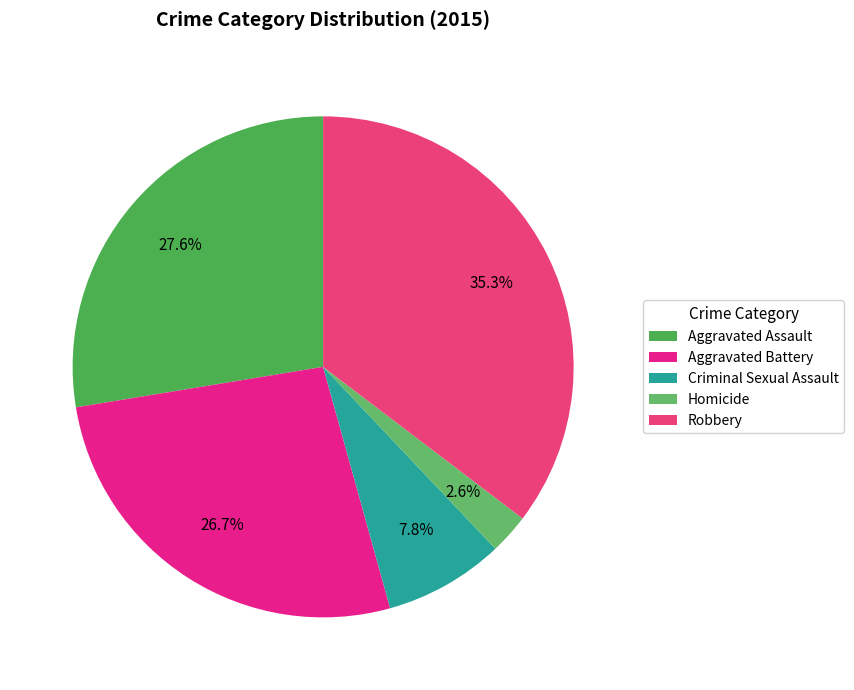

Between Aggravated Battery and Criminal Sexual Assault, which is larger?

Aggravated Battery